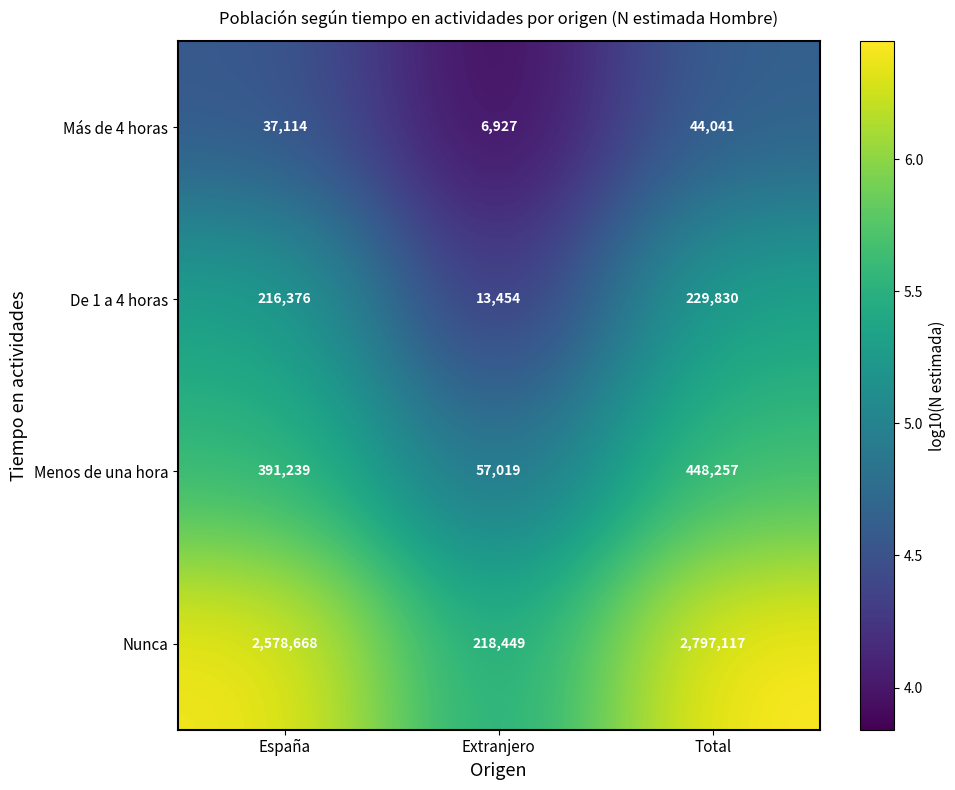

Rank the series at España from lowest to highest value.

Más de 4 horas, De 1 a 4 horas, Menos de una hora, Nunca